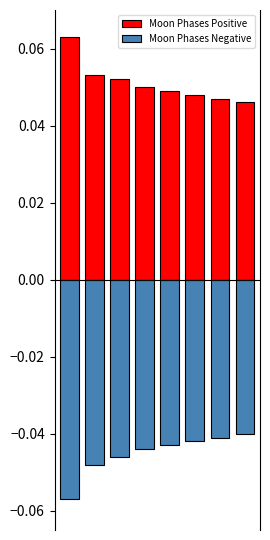

At how many categories does at least one series exceed 0?

8